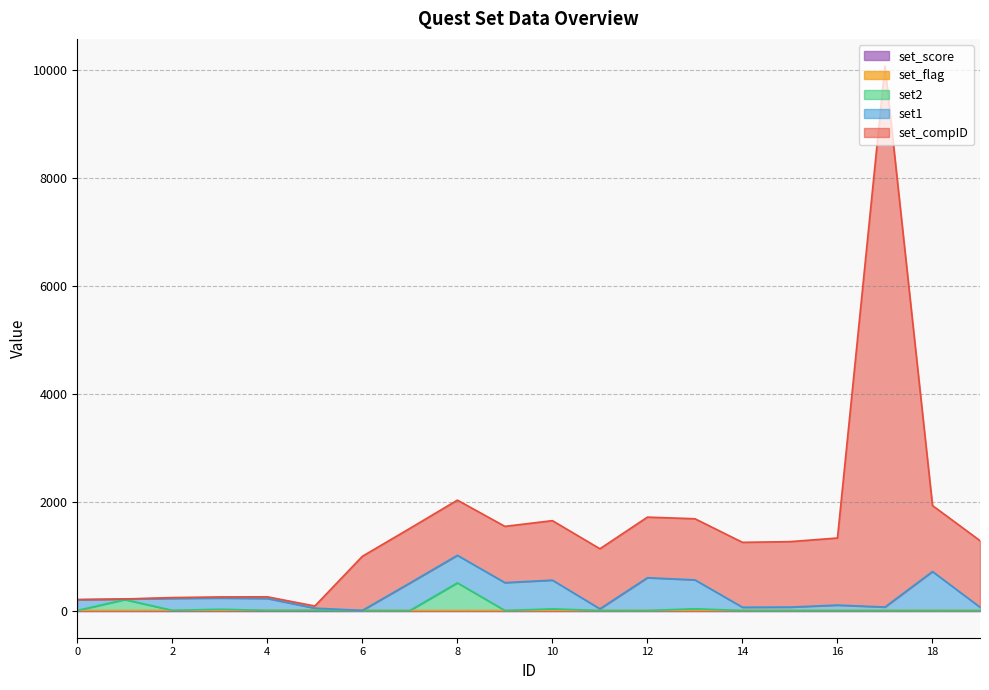

Between 9 and 7, which is larger?

9